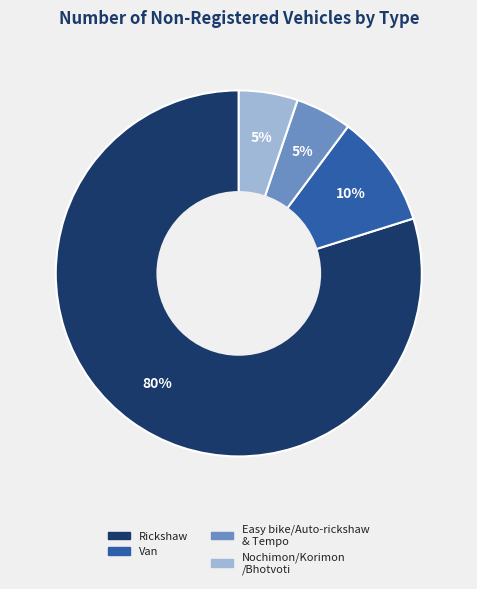

Which has a higher value, Rickshaw or Van?

Rickshaw